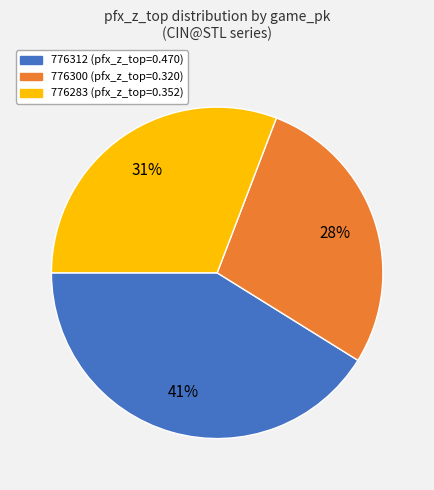

To the nearest percent, what percentage of the pie is 776283?

31%